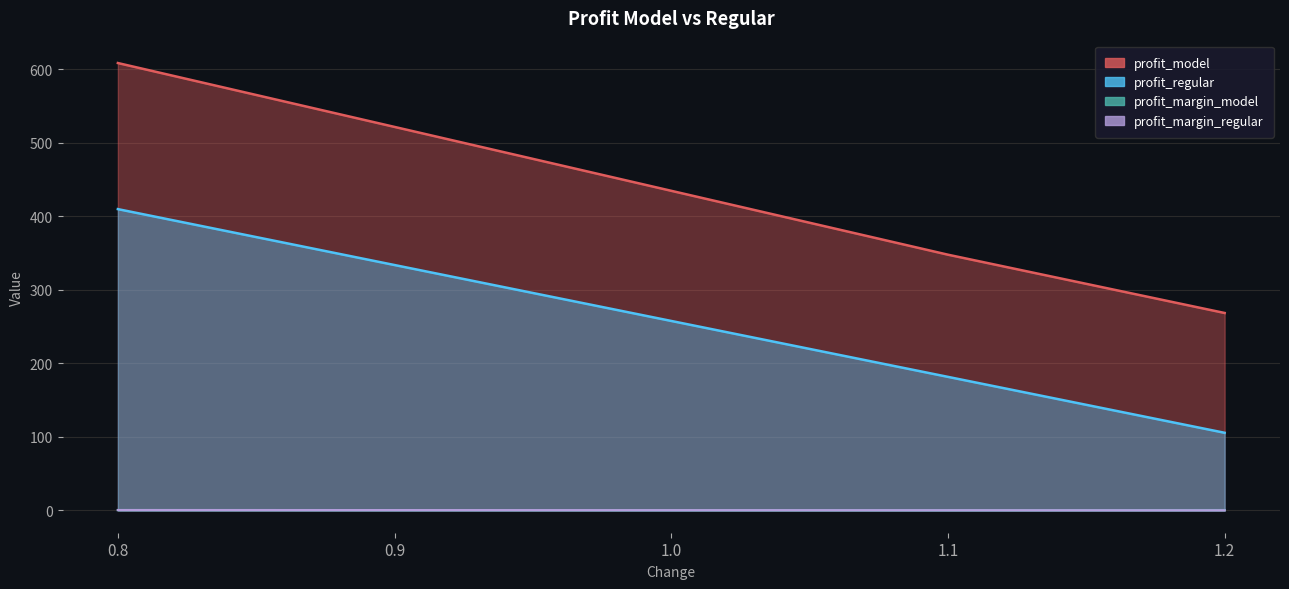

True or false: profit_margin_model and profit_model intersect in this chart.

False